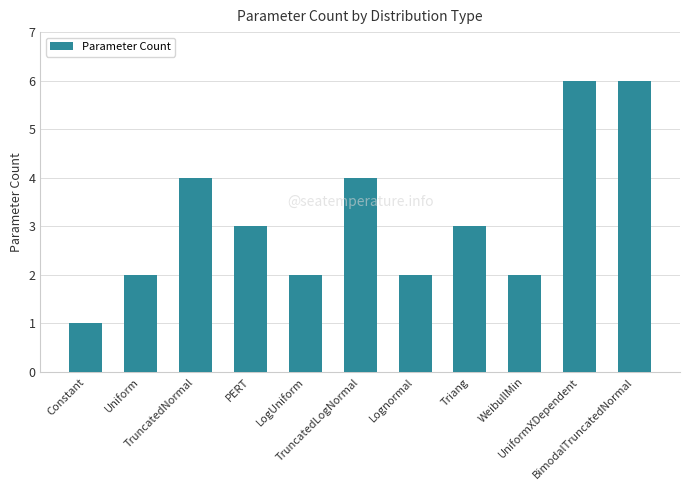

What is the average value?

3